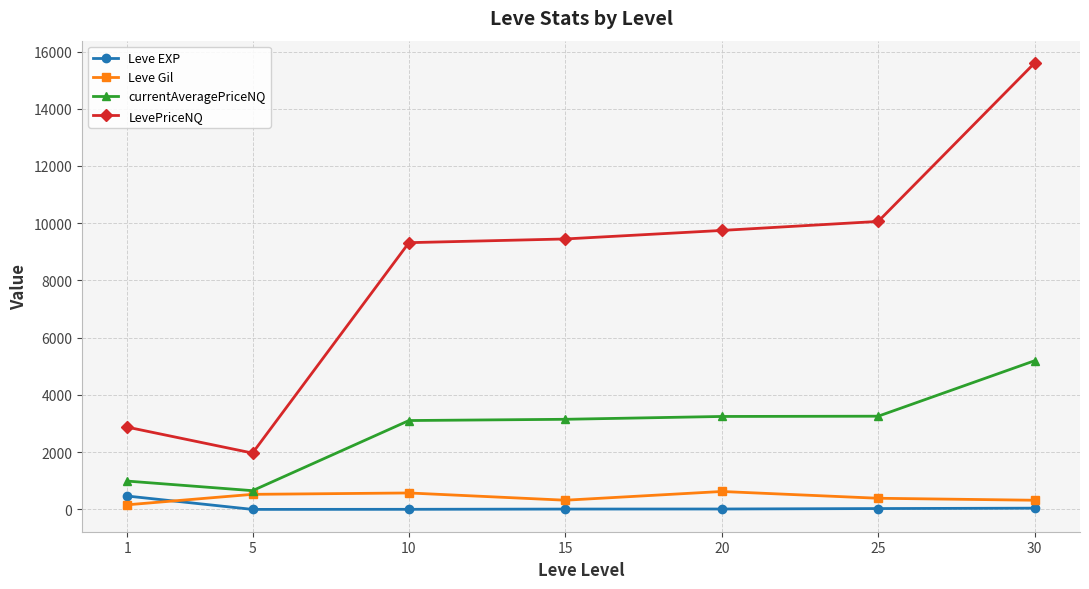

The currentAveragePriceNQ series shows 991.3 at 1. True or false?

True